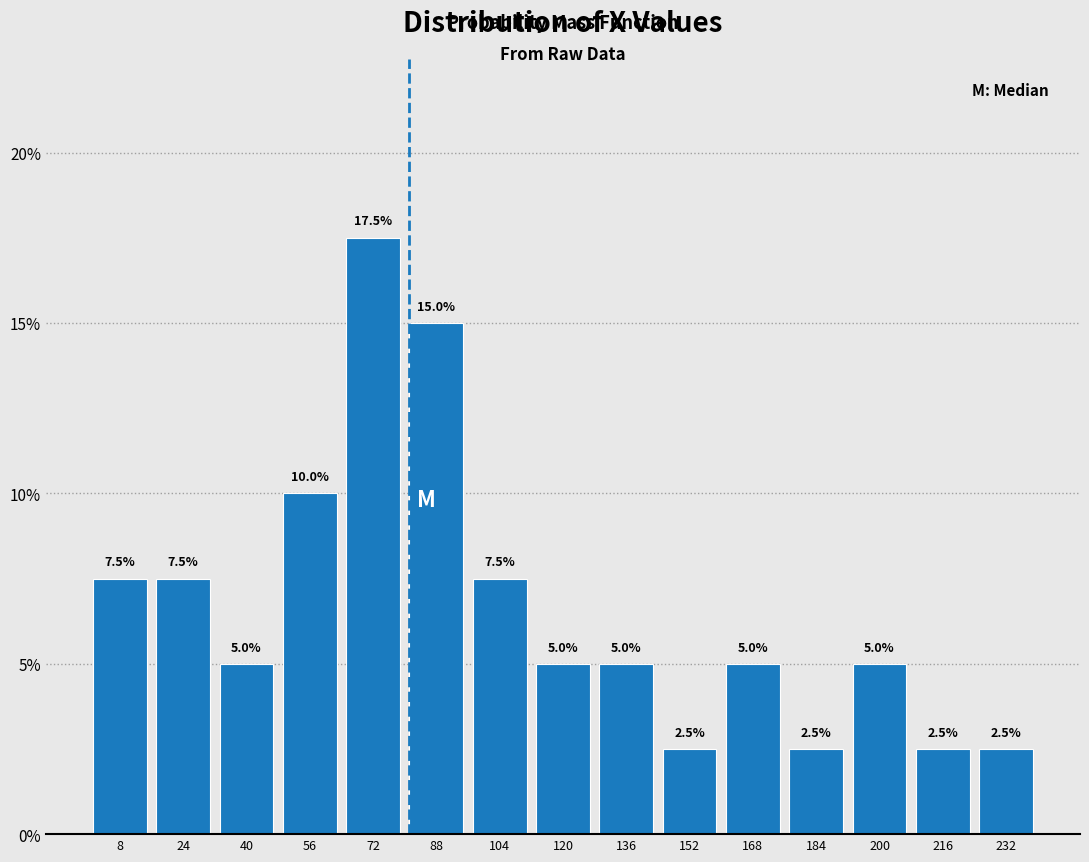

Which range on the x-axis has the tallest bar?

64 to 80